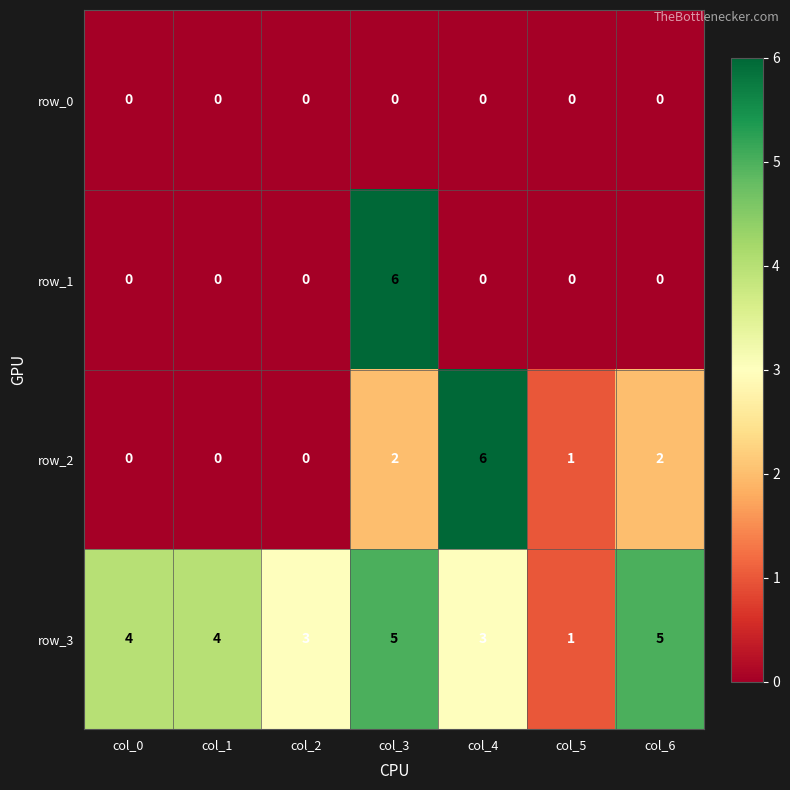

What is the greatest value displayed?

6